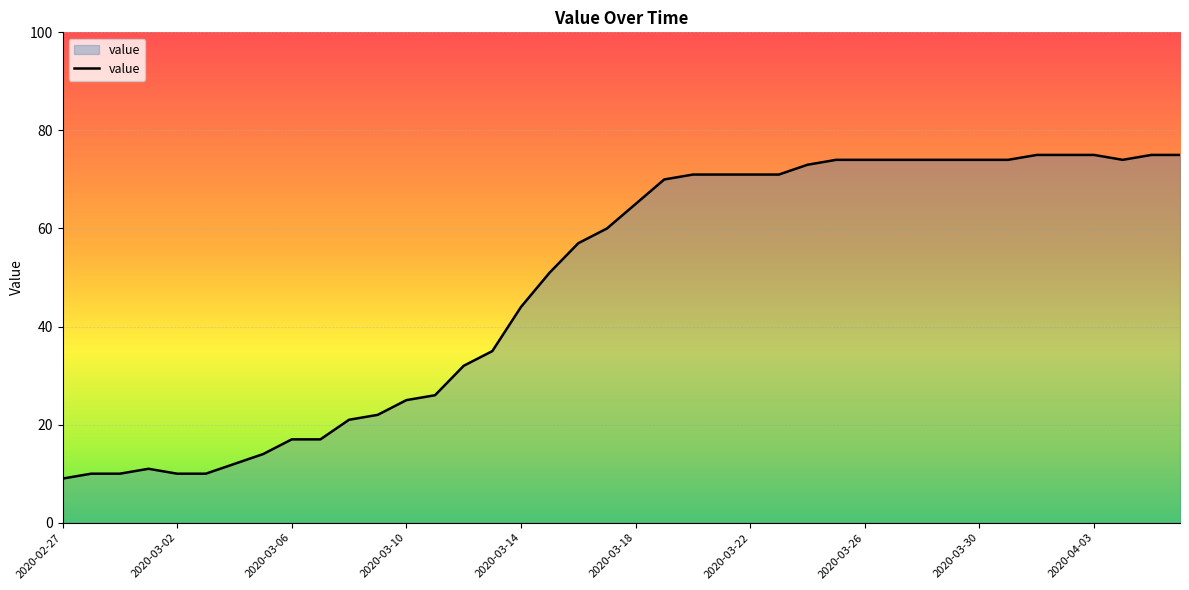

What is the difference between the maximum and minimum values?

66